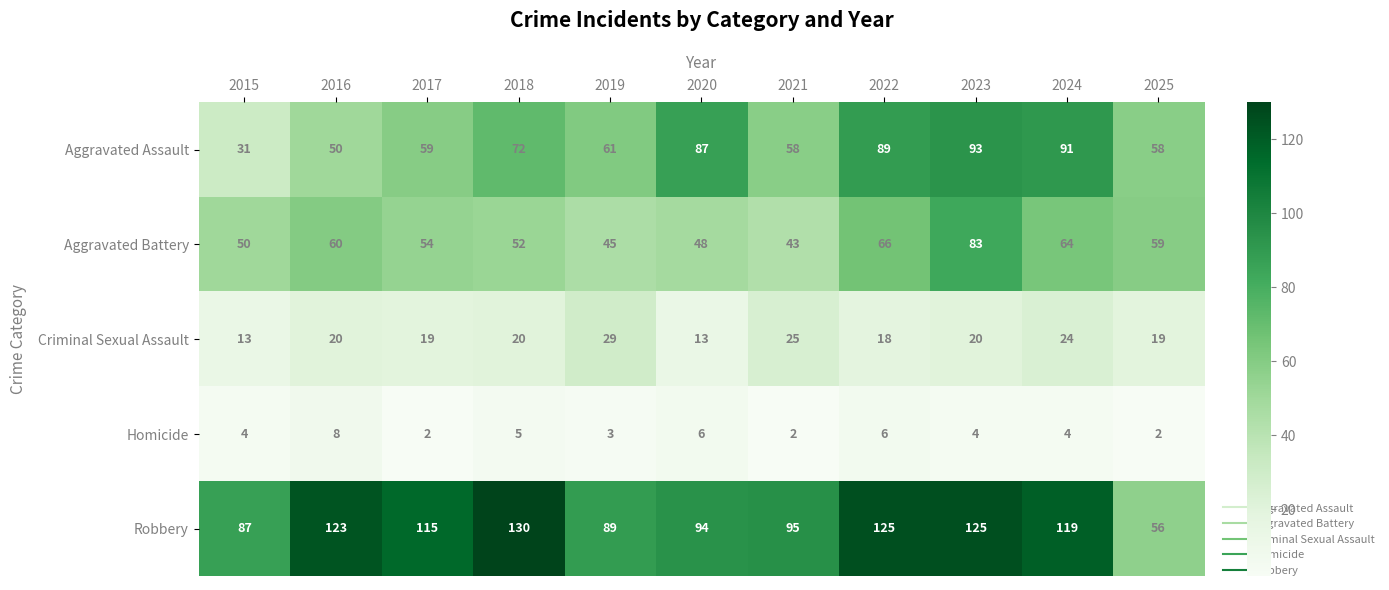

What is the average value of the Robbery series?

105